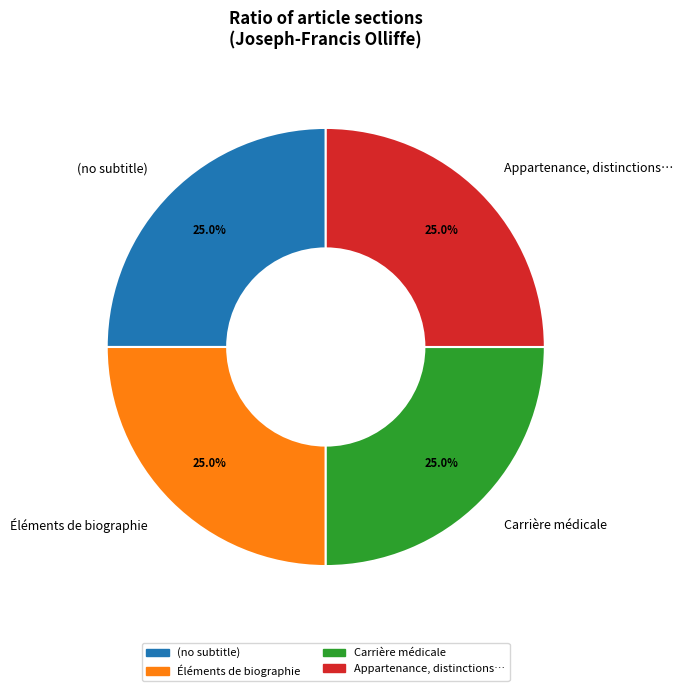

Is there any slice that represents more than half of the pie?

No